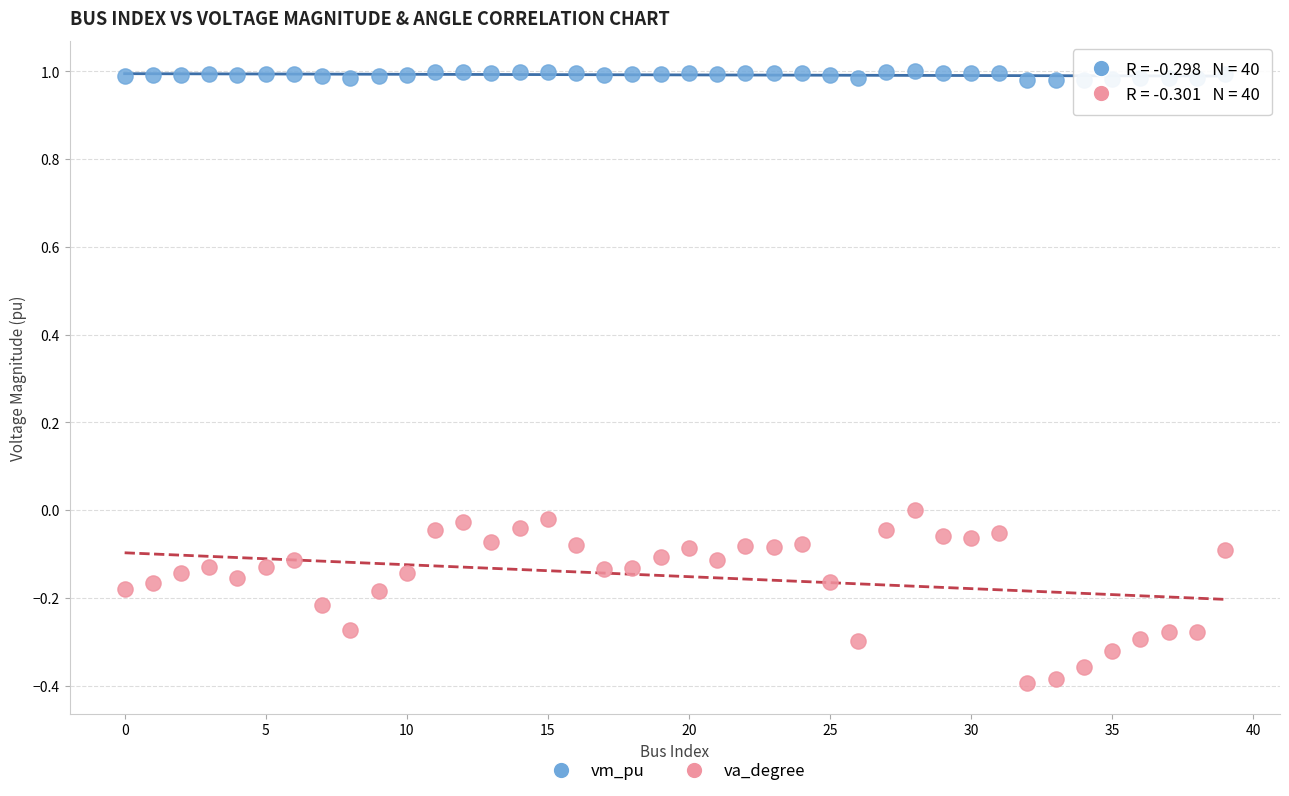

What are all the series names shown in the legend?

vm_pu, va_degree